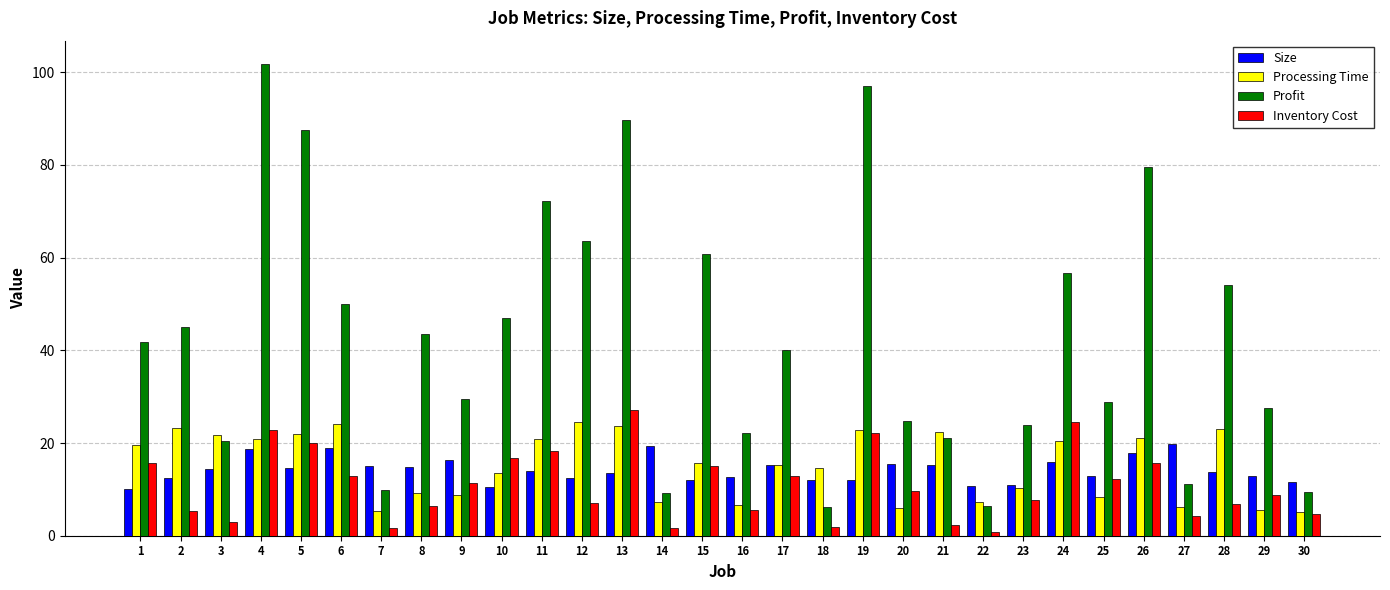

Is the value of Size at 13 greater than the value of Profit at 4?

No